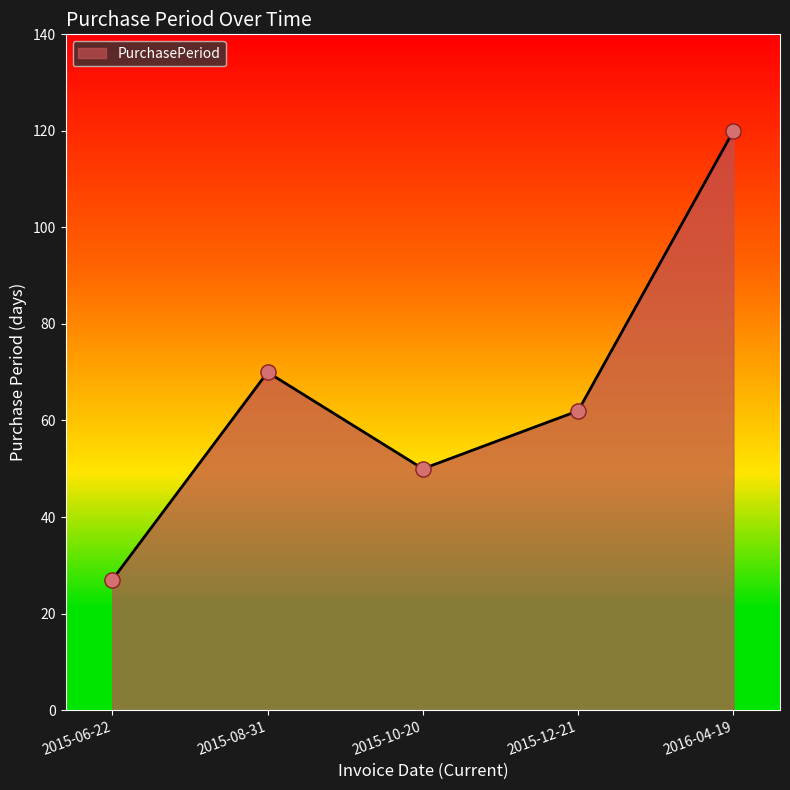

Approximately how many times larger is the value at 2015-06-22 compared to 2015-10-20?

0.5